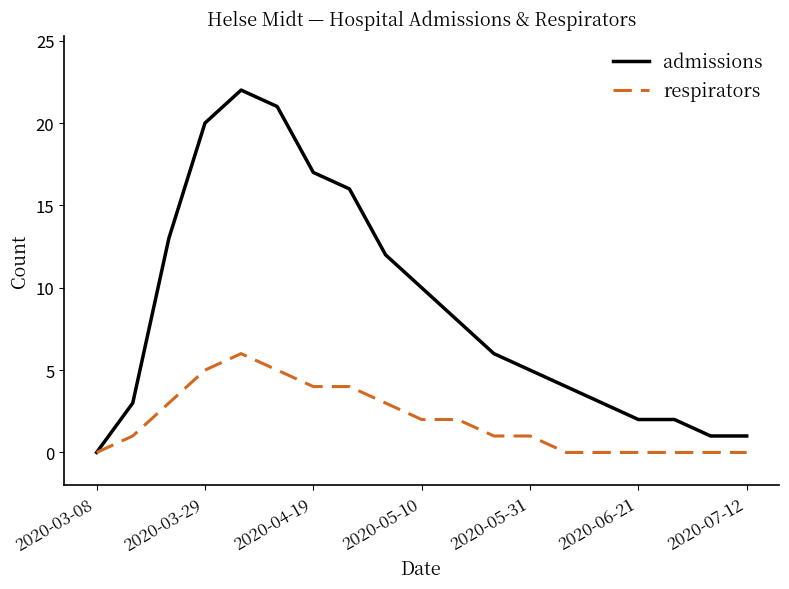

List the series in order of their peak value, lowest first.

respirators, admissions